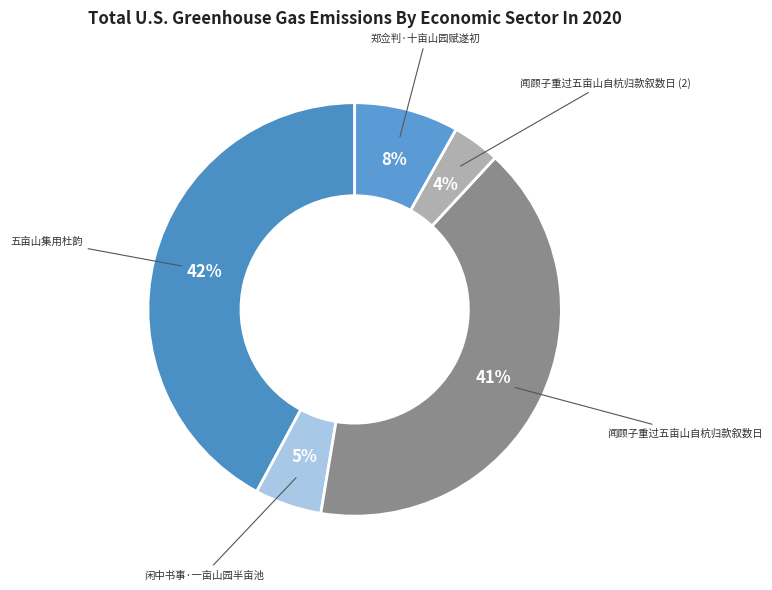

Between 闲中书事·一亩山园半亩池 and 五亩山集用杜韵, which is larger?

五亩山集用杜韵